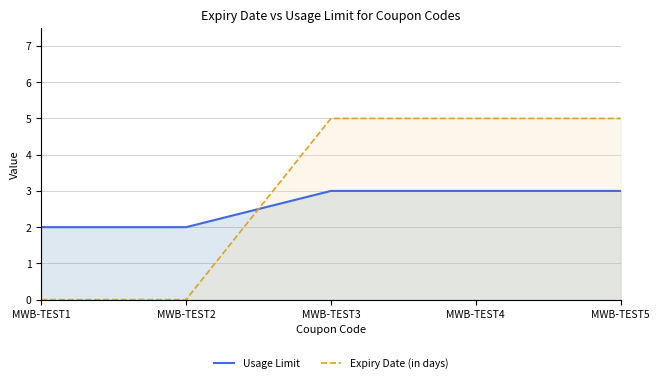

Between MWB-TEST2 and MWB-TEST3, which series saw the biggest shift?

Expiry Date (in days)